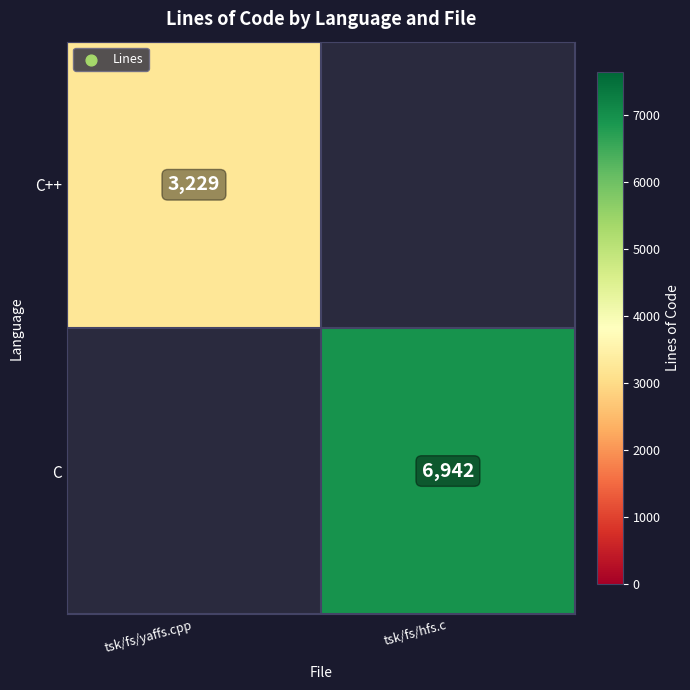

How many data points does each series have?

2